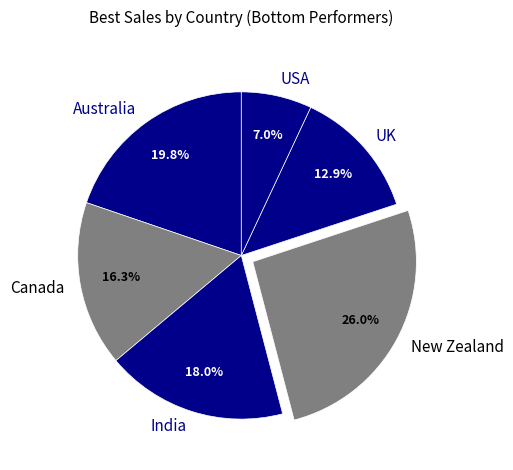

To the nearest percent, what portion does Australia represent?

20%